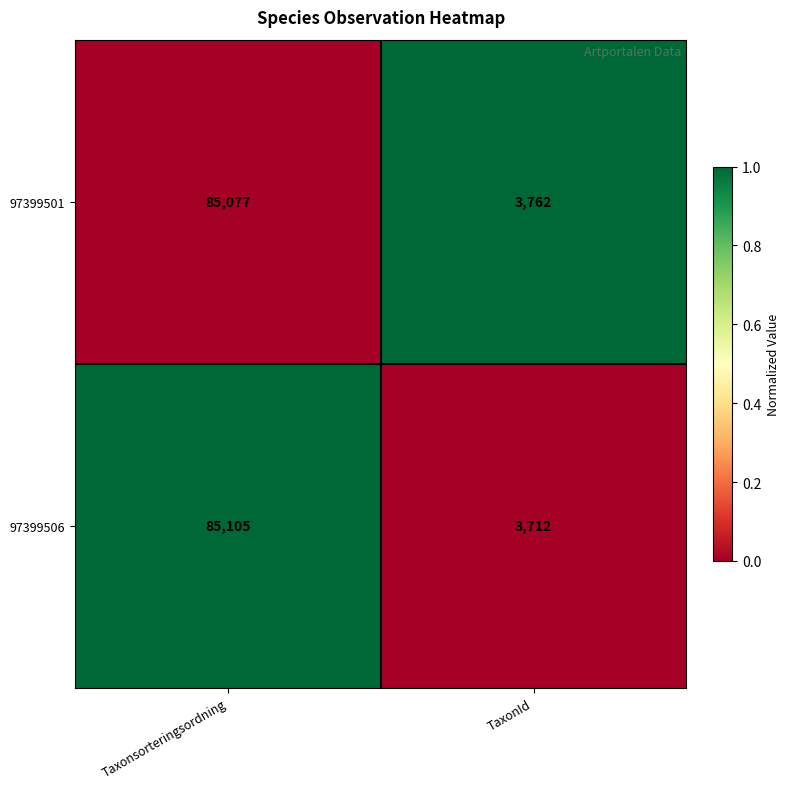

Where is 97399506 nearest to the value 44408?

TaxonId